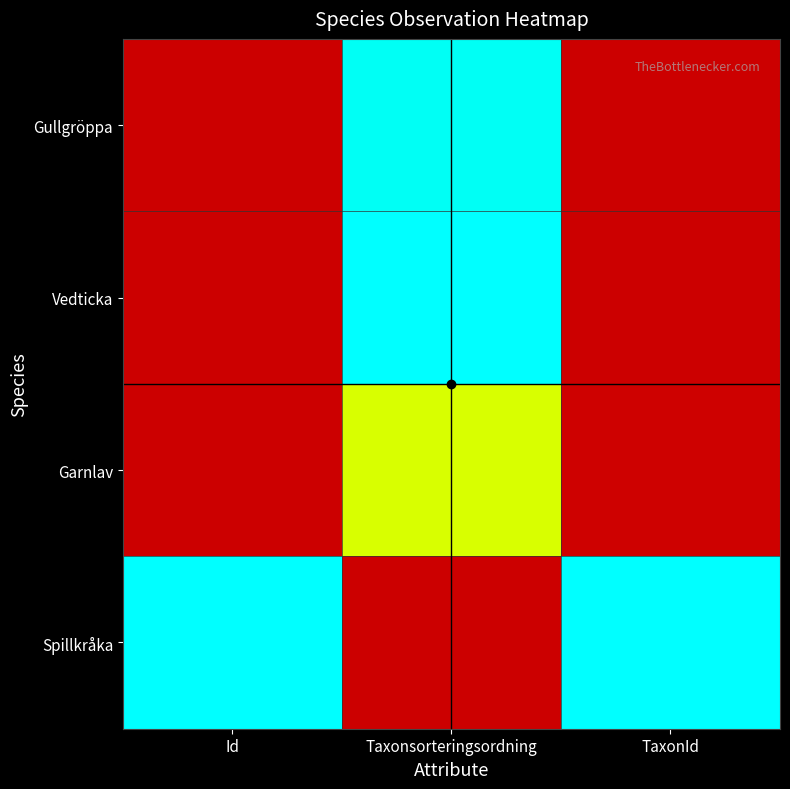

Reading left to right, list all the values displayed in this chart.

Gullgröppa: Id=0.0	Taxonsorteringsordning=1.0	TaxonId=0.0
Vedticka: Id=0.0	Taxonsorteringsordning=1.0	TaxonId=0.0
Garnlav: Id=0.0	Taxonsorteringsordning=0.6	TaxonId=0.0
Spillkråka: Id=1.0	Taxonsorteringsordning=0.0	TaxonId=1.0